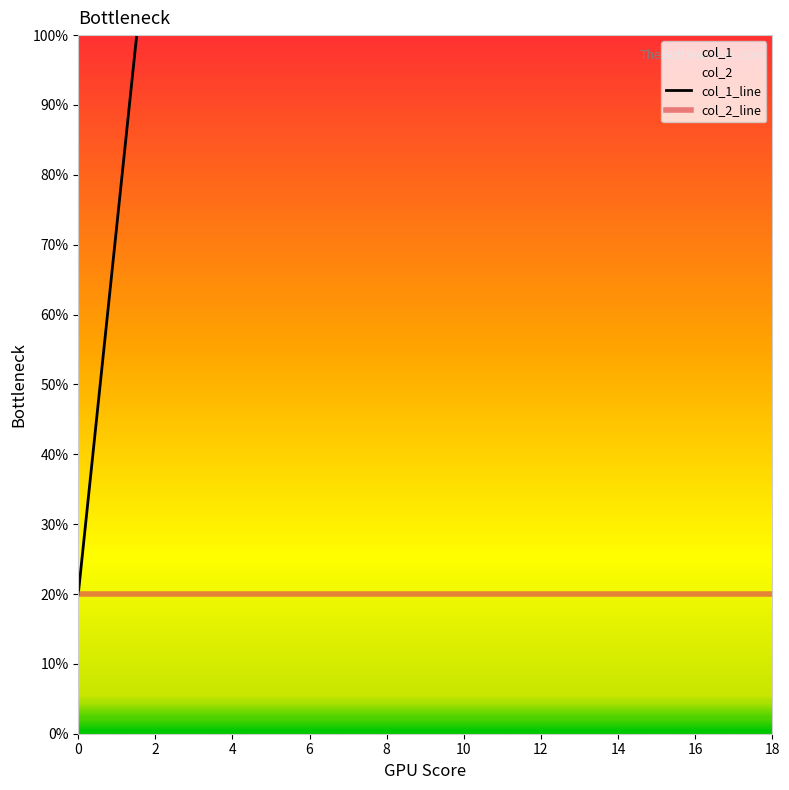

True or false: col_2_line and col_1_line cross at least once.

False